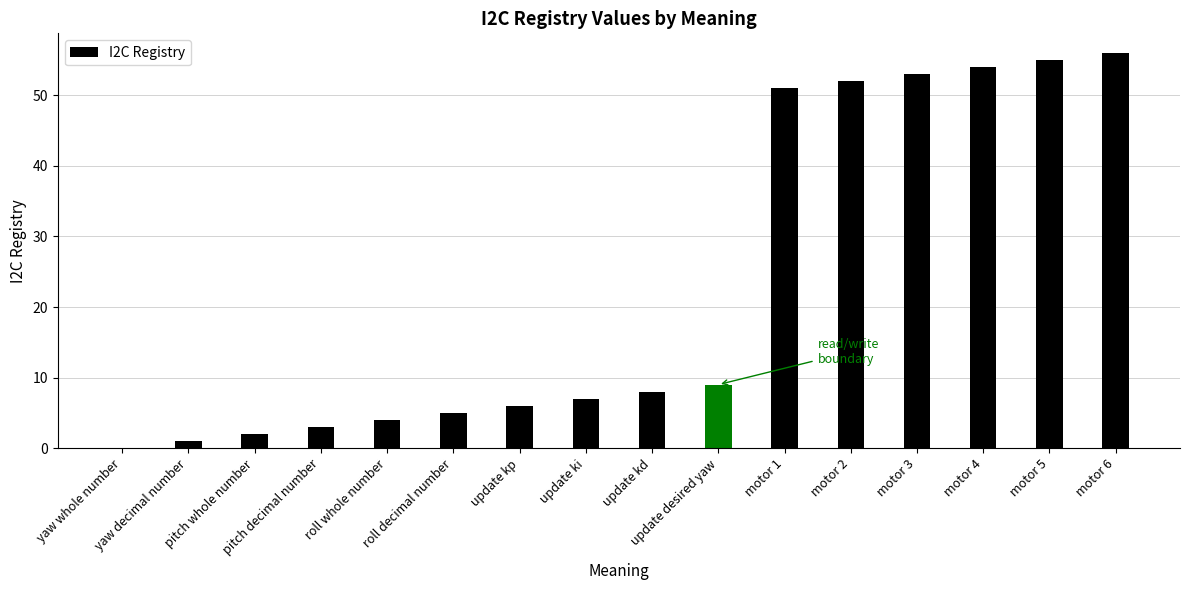

What is the change in value from pitch decimal number to update kd?

+5